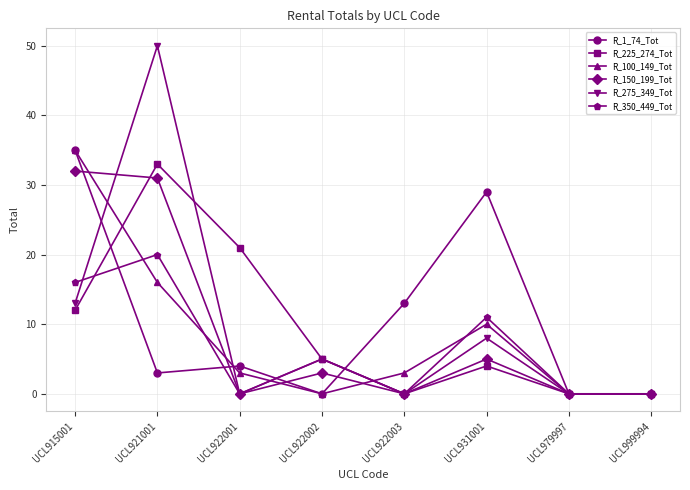

What is the spread (max minus min) of values at UCL922003?

13